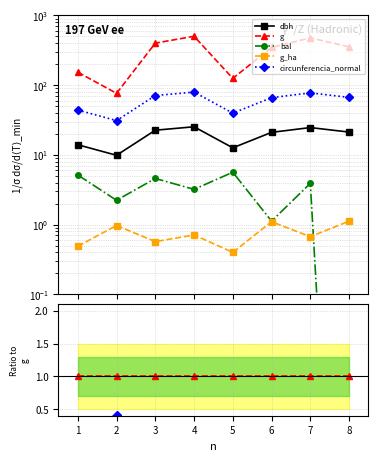

At how many categories does at least one series exceed 0?

8